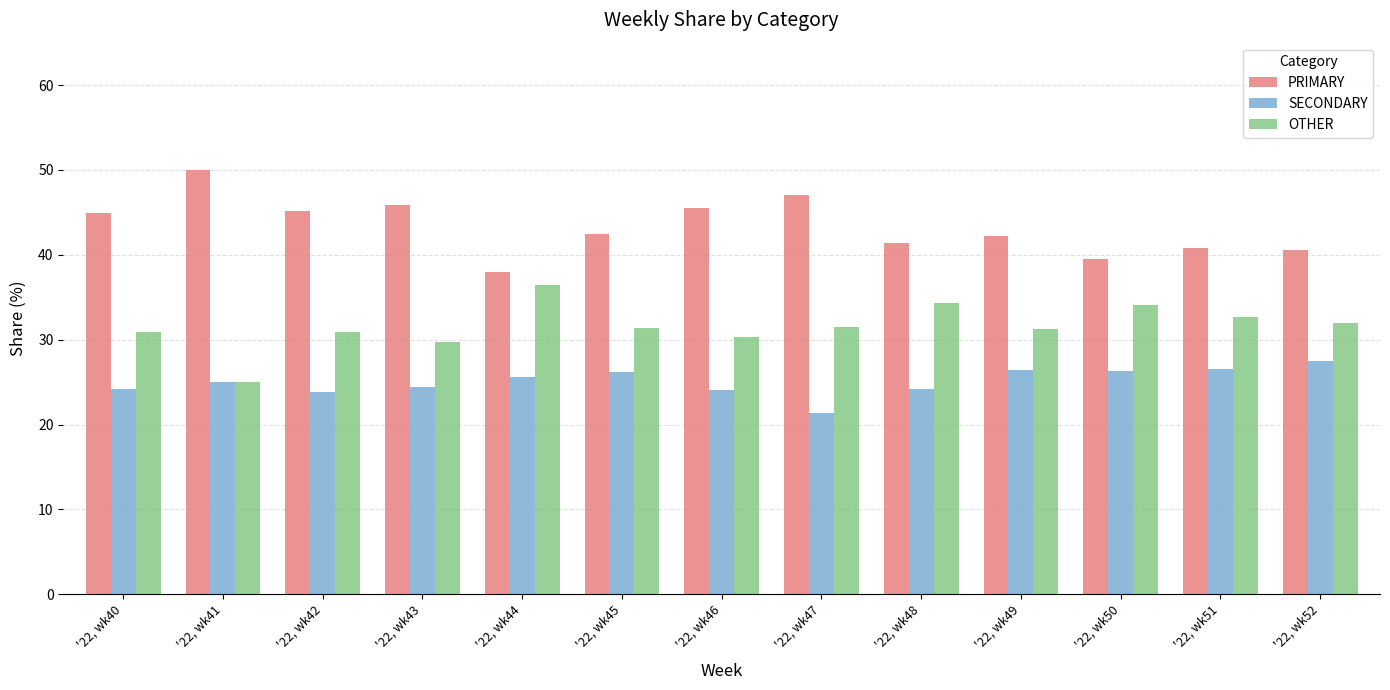

What is the highest value of the OTHER series?

36.4